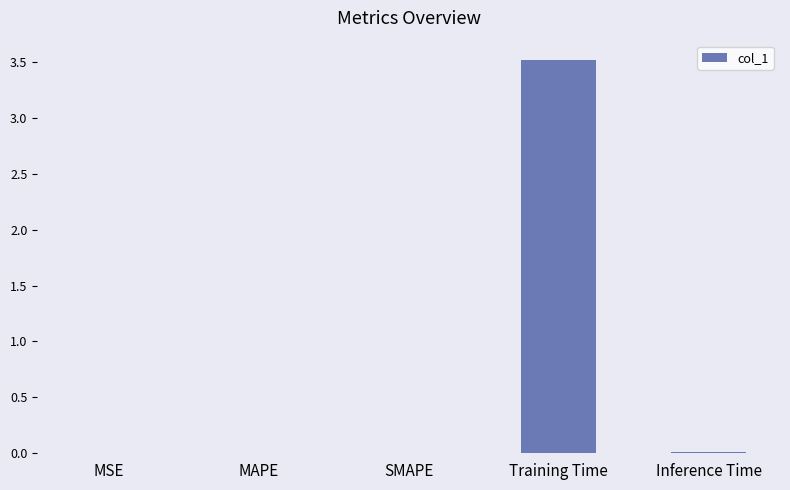

Which category has the highest value across all series?

Training Time